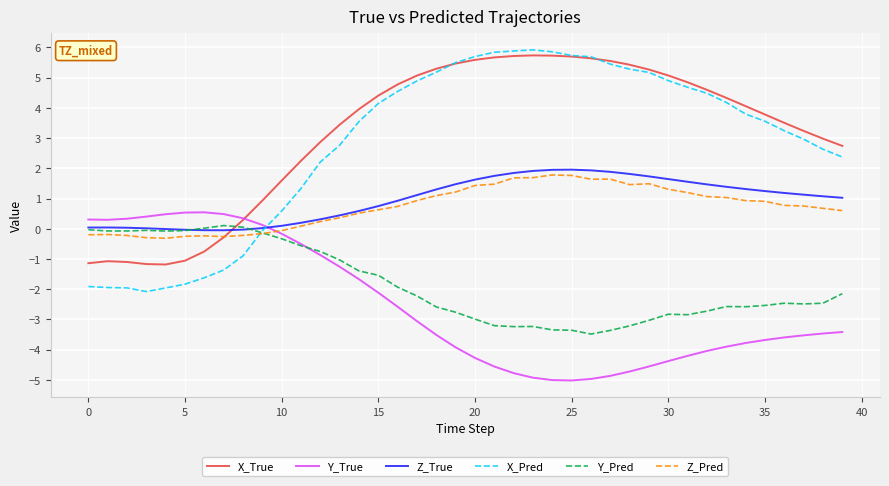

What is the maximum value shown in the chart?

5.9